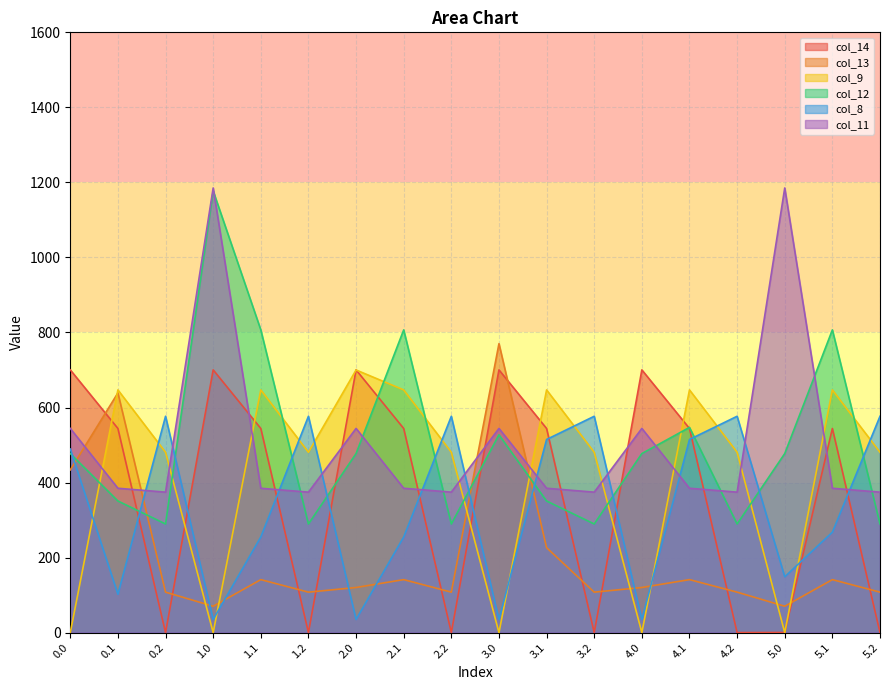

Which series has the largest total across all categories?

col_11